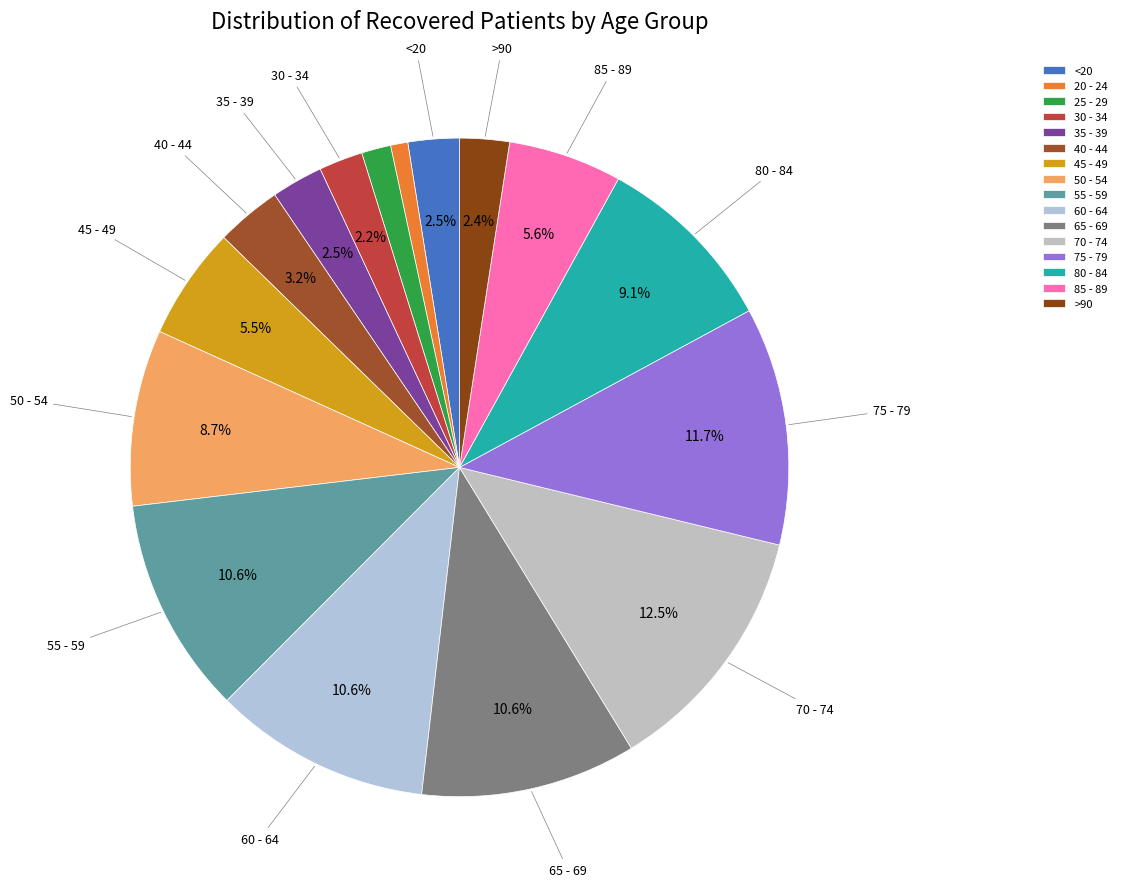

Combined, do 50 - 54 and 55 - 59 account for over 50%?

No